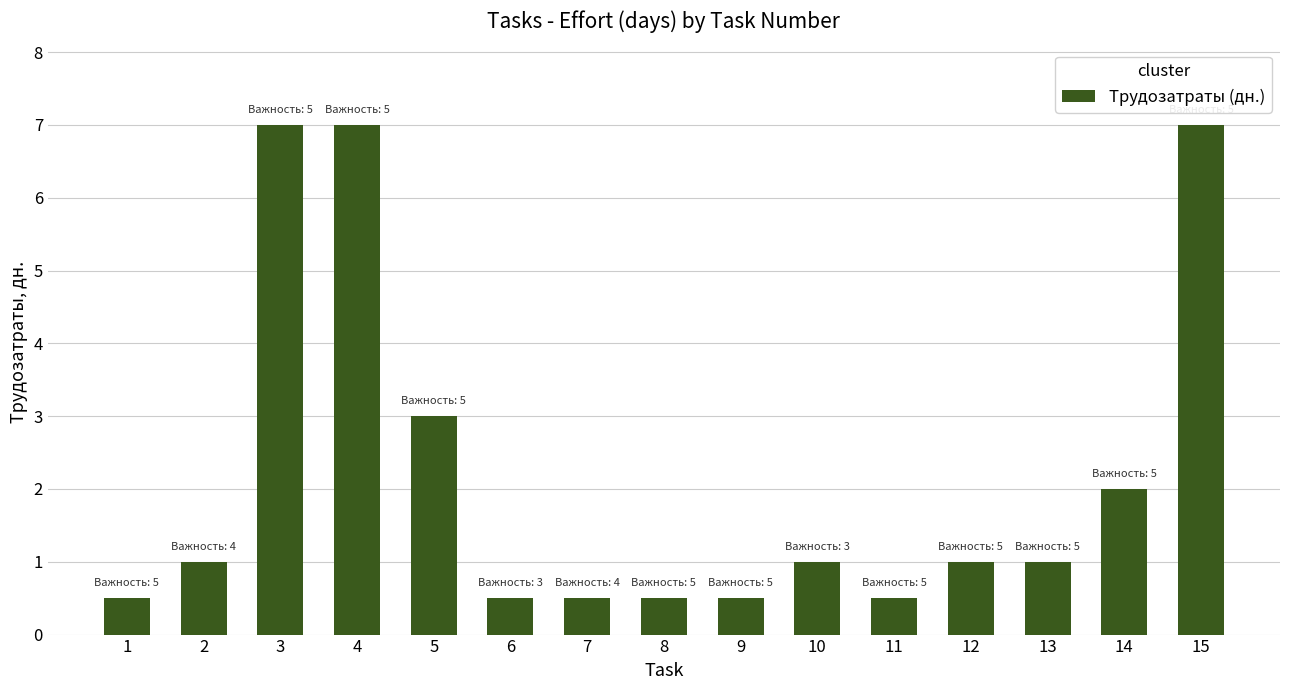

What is the change in value from 2 to 5?

+2.0